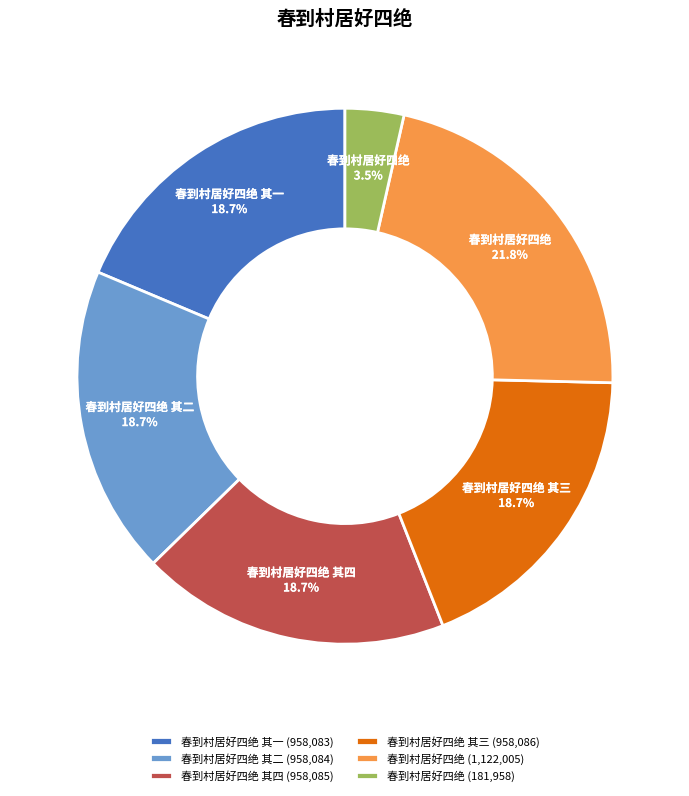

What is the smallest slice in the pie chart?

春到村居好四绝 (181,958)